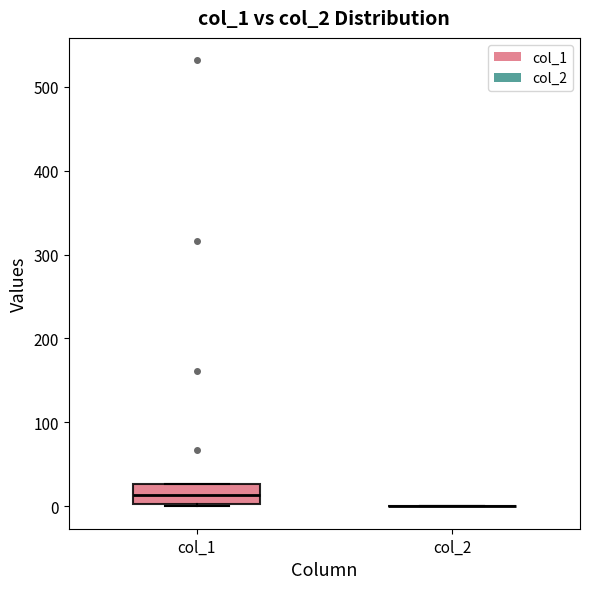

Where does the median line of the box for col_1 sit on the y-axis? The values are not printed on the chart, so give them approximately, as read against the axis.

10